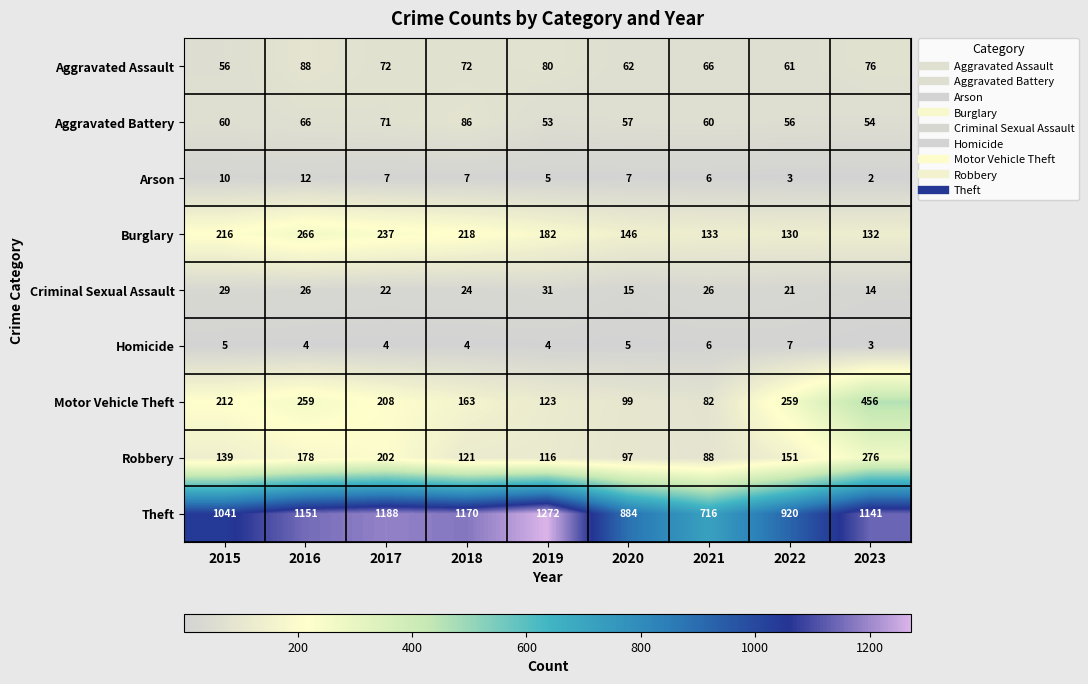

At 2015, list the series in order from largest to smallest.

Theft, Burglary, Motor Vehicle Theft, Robbery, Aggravated Battery, Aggravated Assault, Criminal Sexual Assault, Arson, Homicide